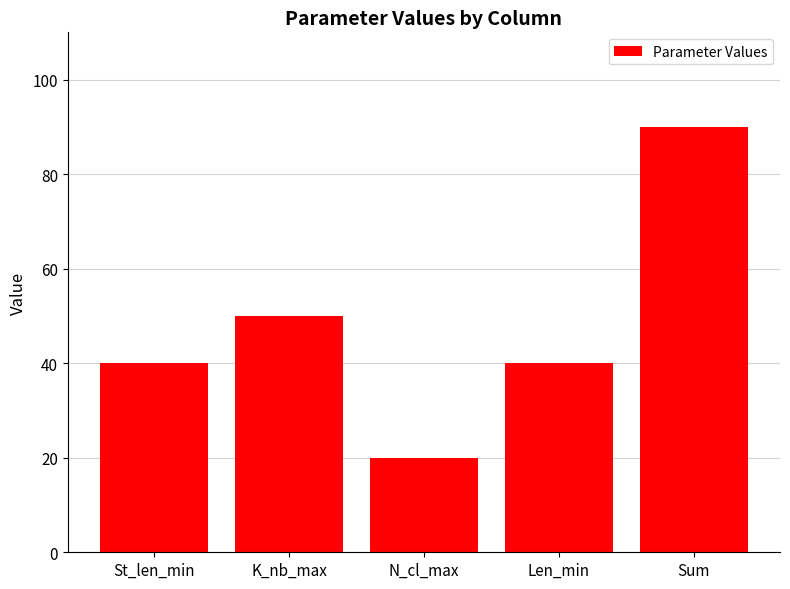

What is the difference between the values at K_nb_max and Len_min?

10